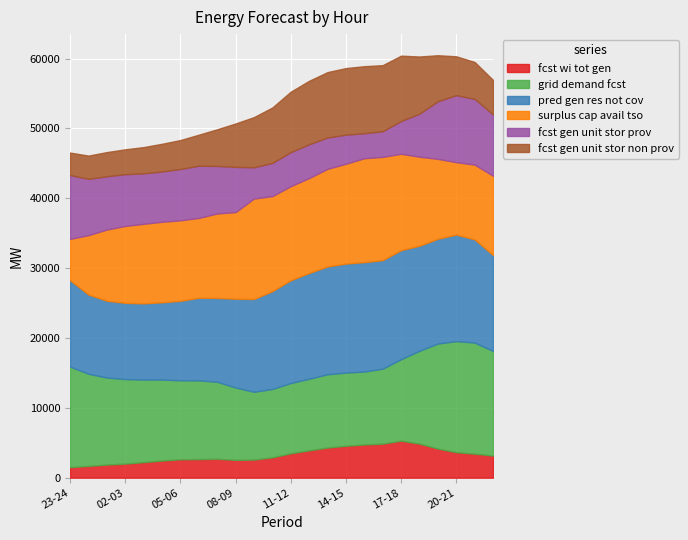

Is it true that fcst_gen_unit_stor_non_prov equals 6111 at 03-04?

False